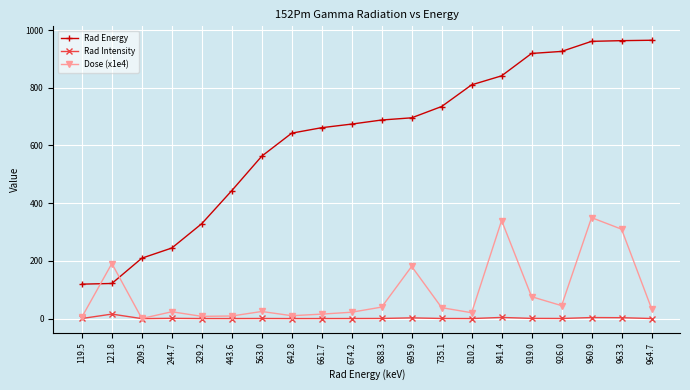

At how many categories does at least one series exceed 776?

7